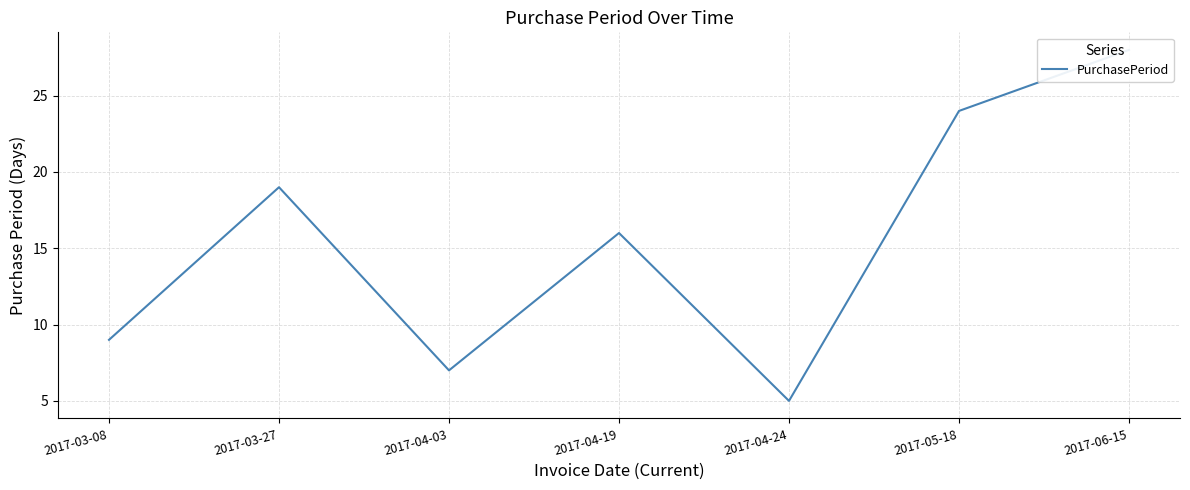

What value does the data have at 2017-04-03, to the nearest 10?

10